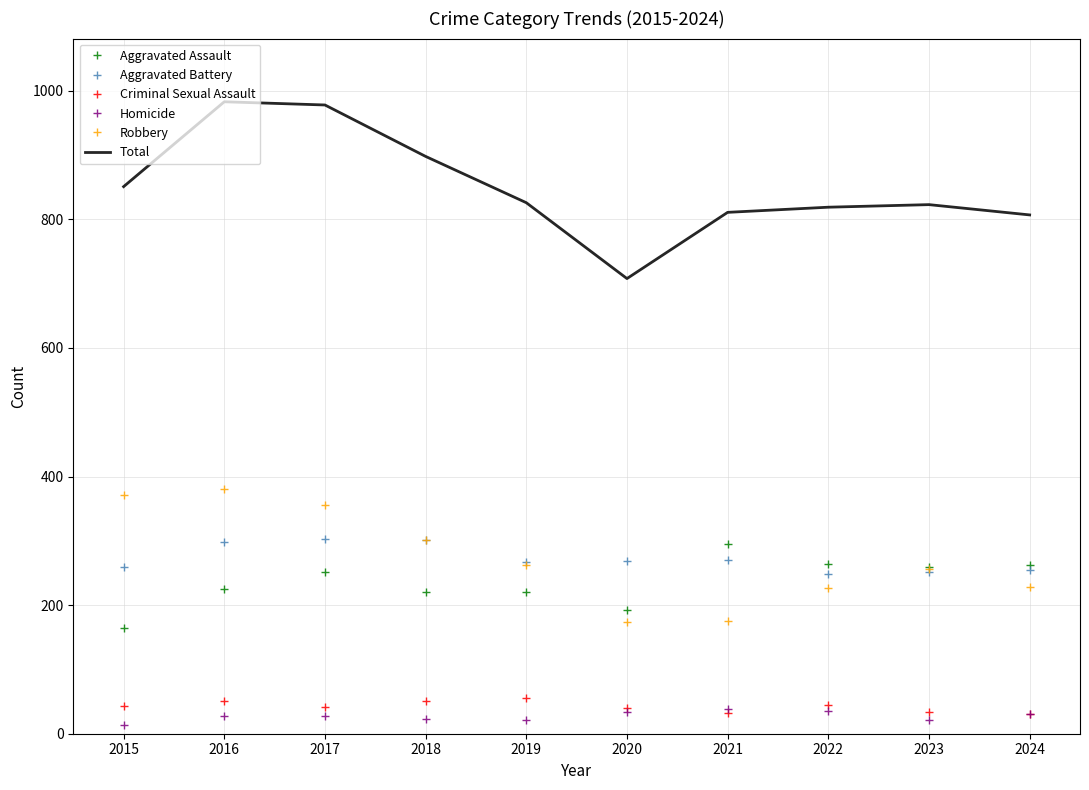

Is it true that Aggravated Assault equals 283 at 2020?

False